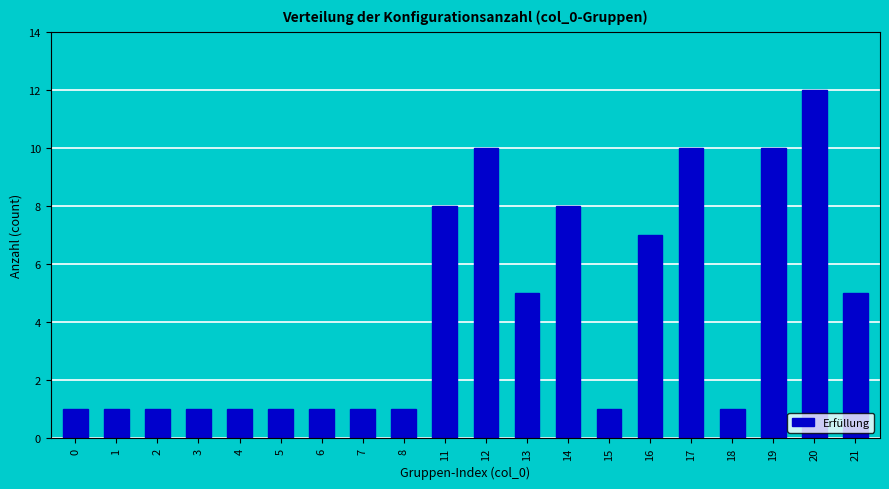

What is the difference between the maximum and minimum values?

11